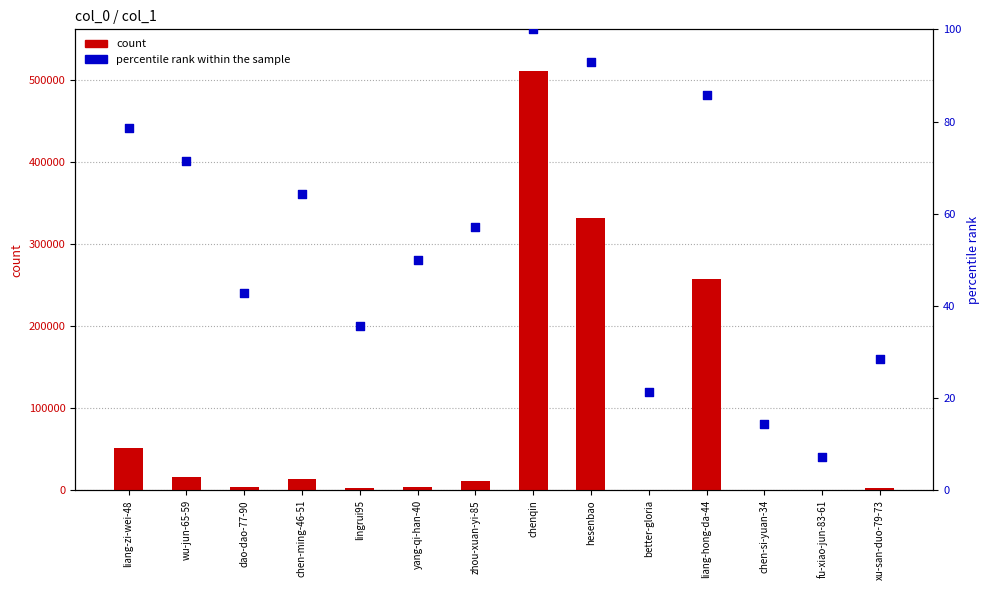

What is the total value across all series at yang-qi-han-40?

4419.0